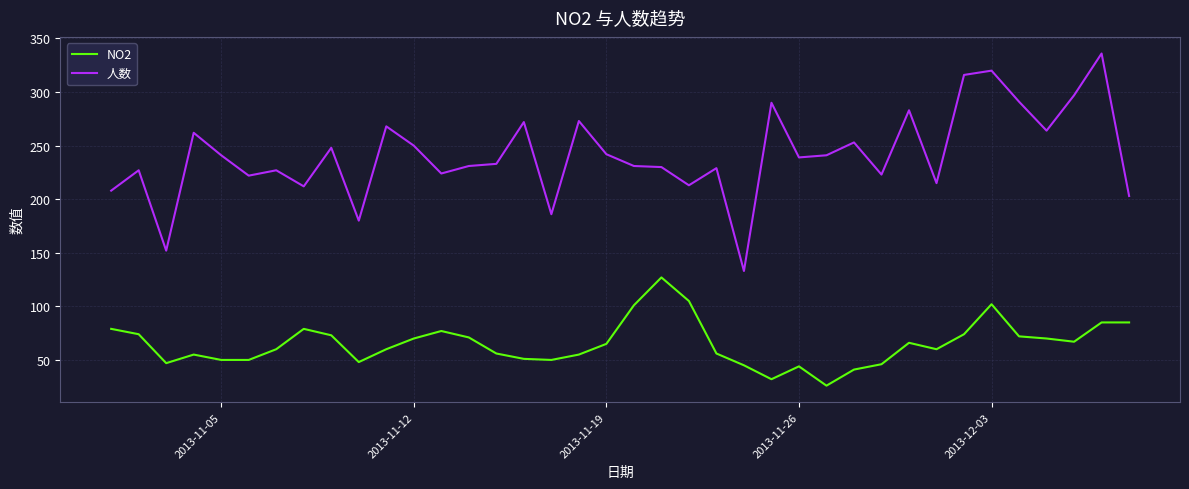

What is the difference between the maximum and minimum values in the NO2 series?

101